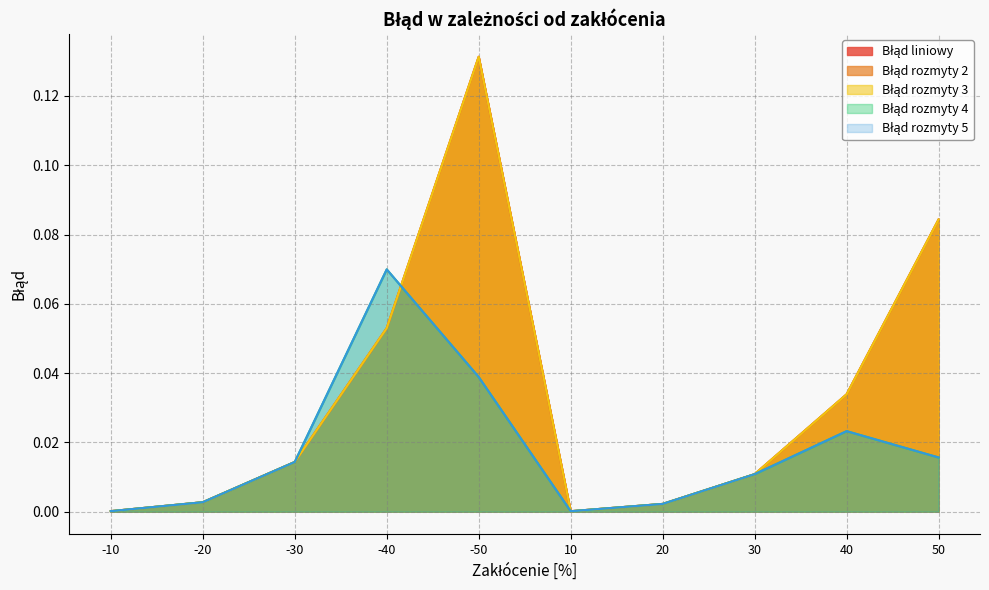

Which label corresponds to the smallest value in the chart?

10